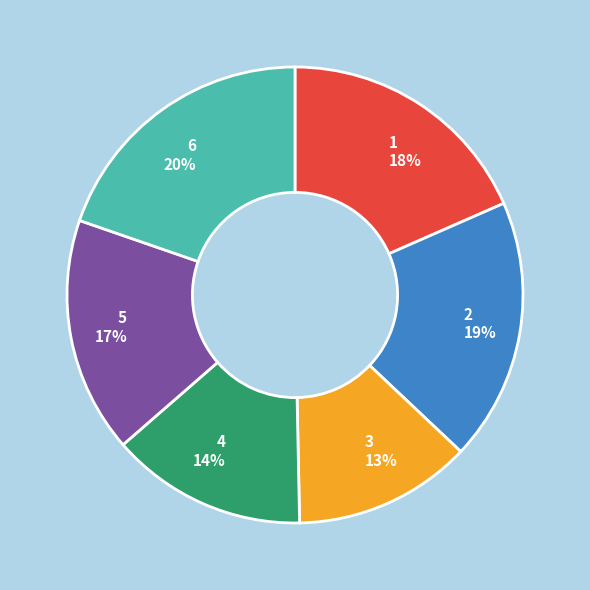

To the nearest percent, what is the difference between the largest and smallest slice percentages?

7%